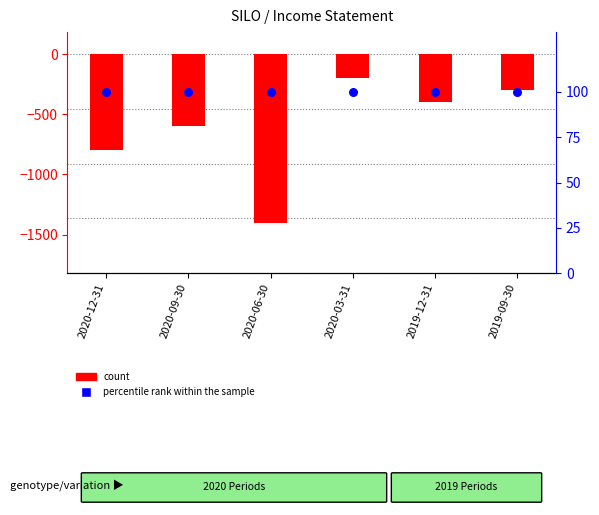

What is the total value across all series at 2020-12-31?

-700